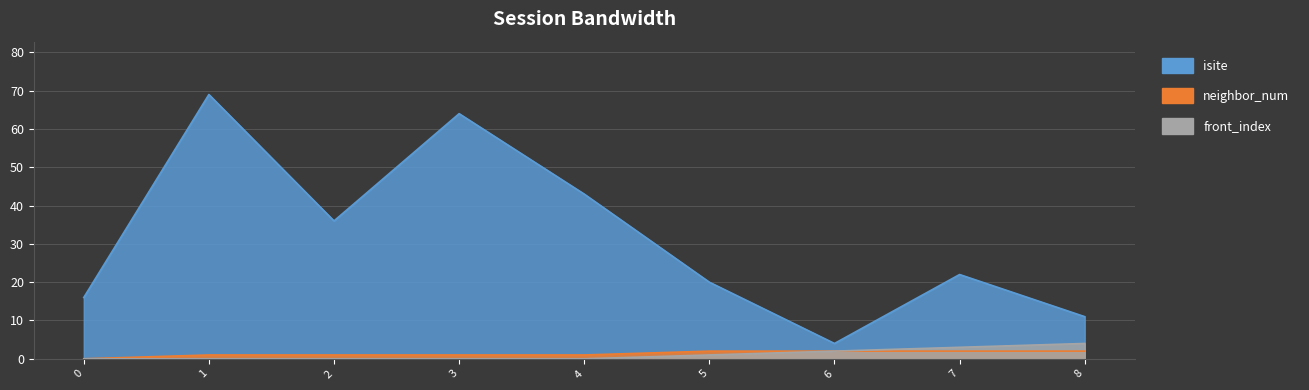

What is the difference between the highest and lowest values at 5?

19